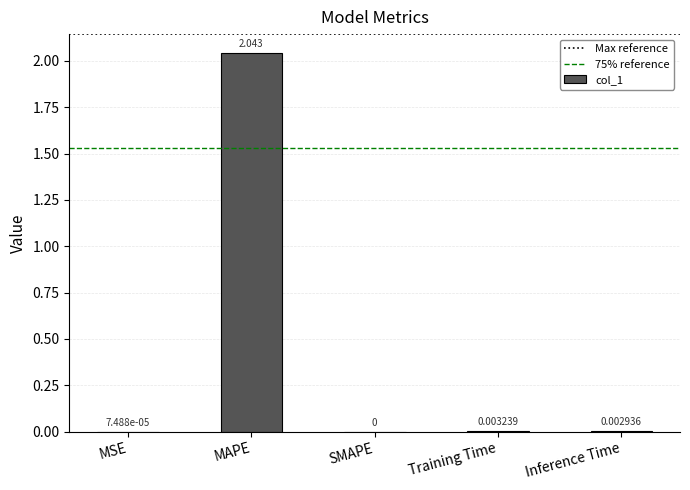

Between MAPE and Training Time, which is larger?

MAPE